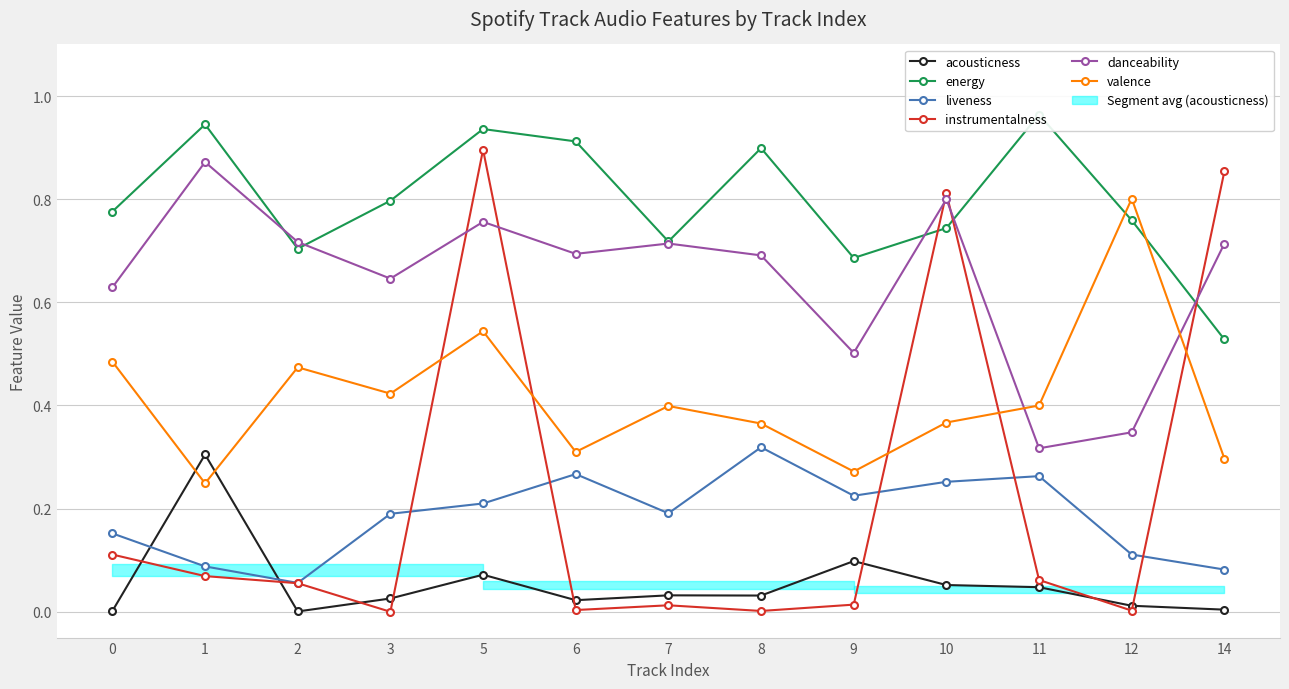

List the series in order of their peak value, lowest first.

acousticness, liveness, valence, danceability, instrumentalness, energy